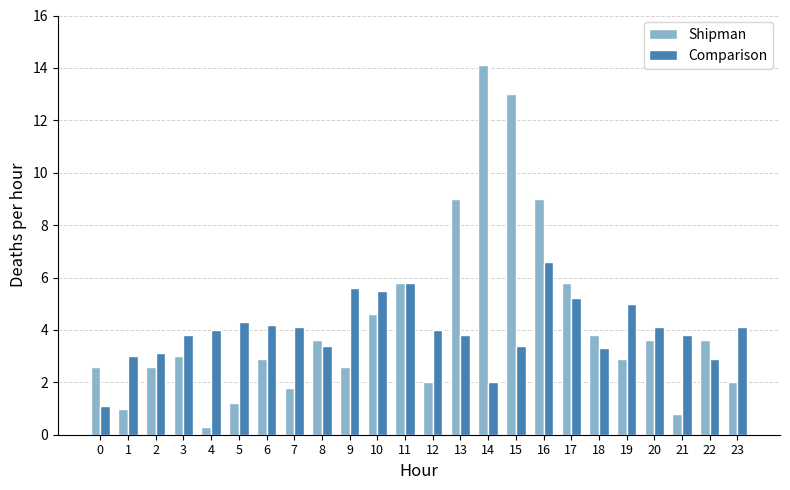

List the series in order of their peak value, lowest first.

Comparison, Shipman